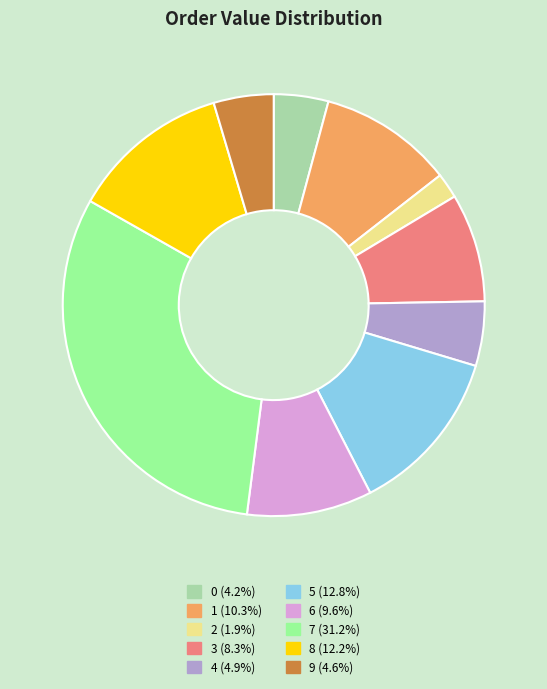

Does 2 represent more than half of the total?

No